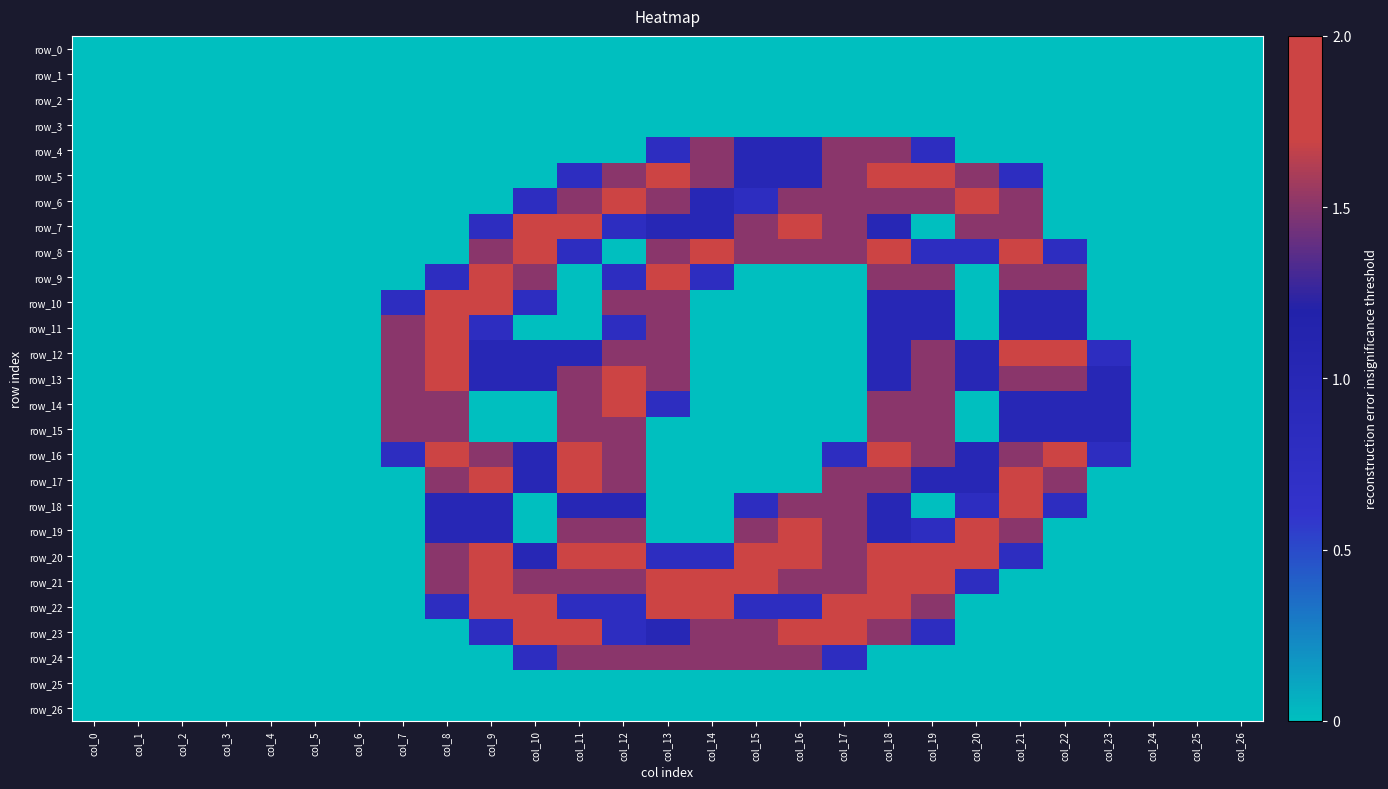

Between col_10 and col_7, which is larger?

col_10